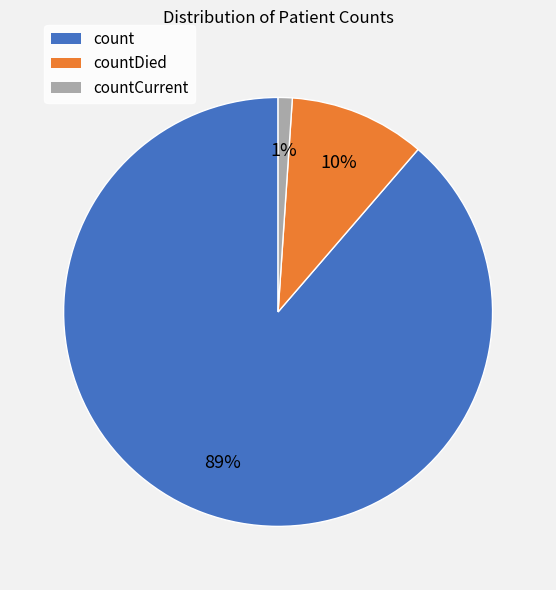

Between countDied and count, which is larger?

count